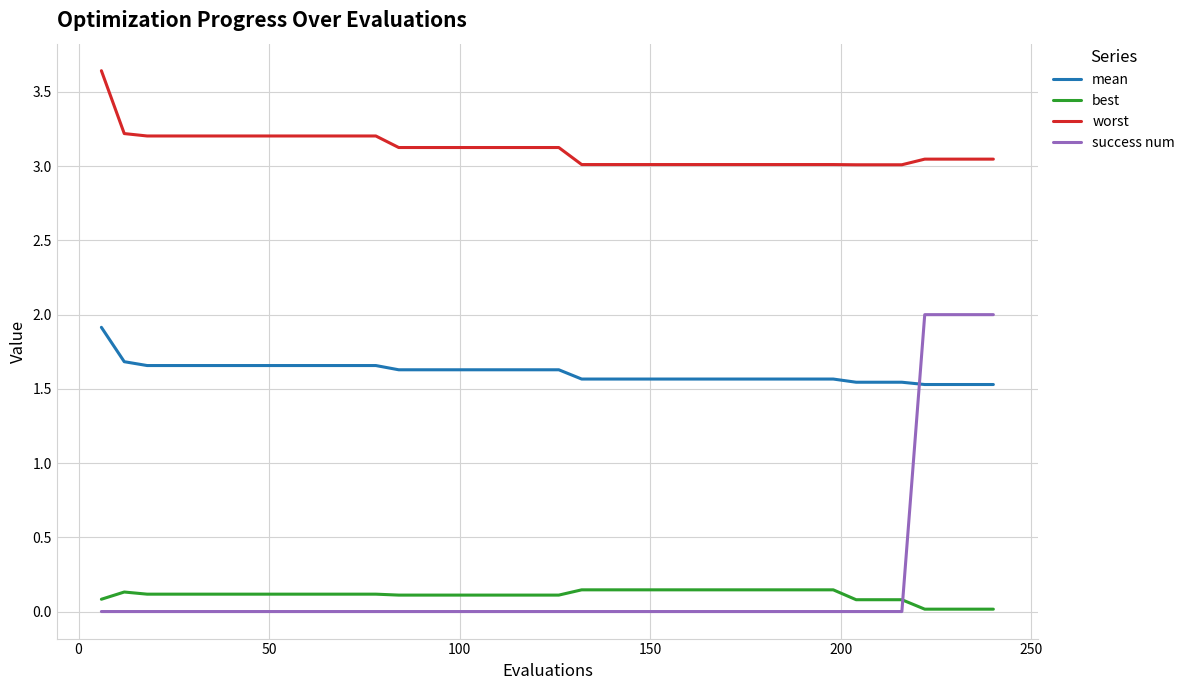

Which series has the largest range (max minus min)?

success num